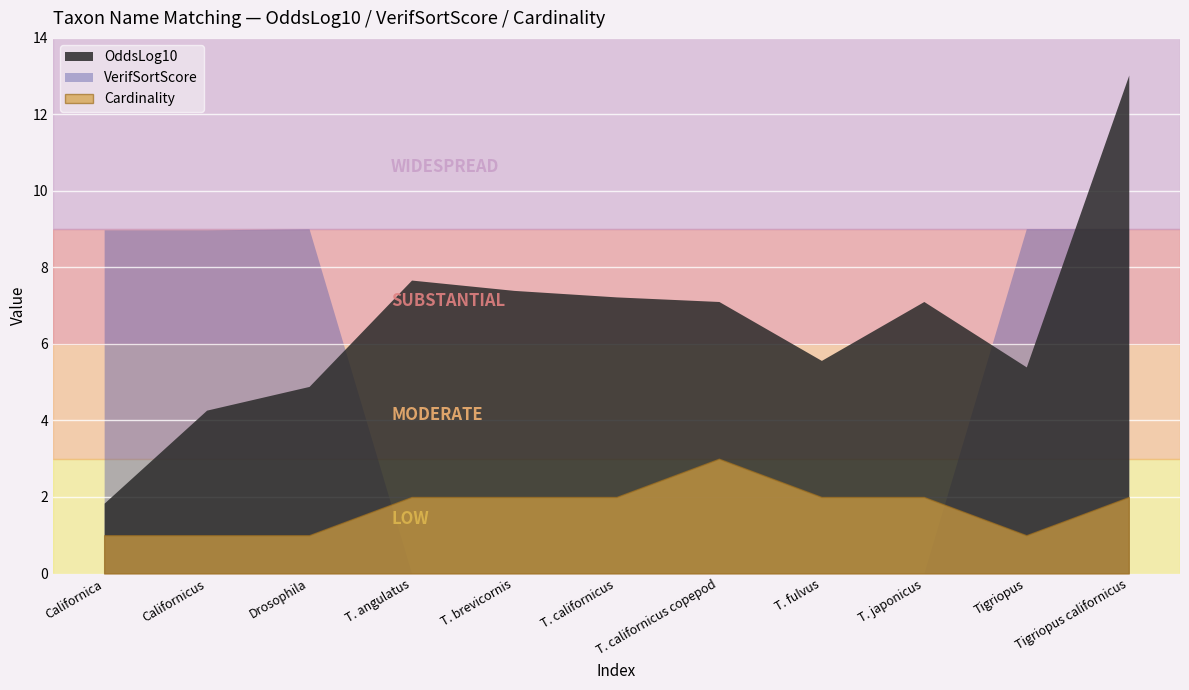

Which series has the largest total across all categories?

OddsLog10